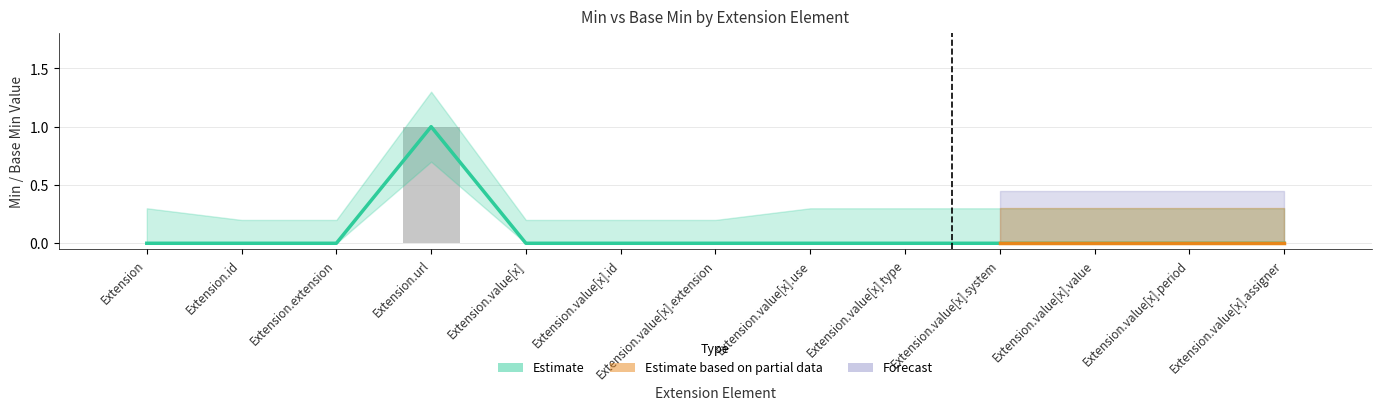

Where is Min nearest to the value 0?

Extension